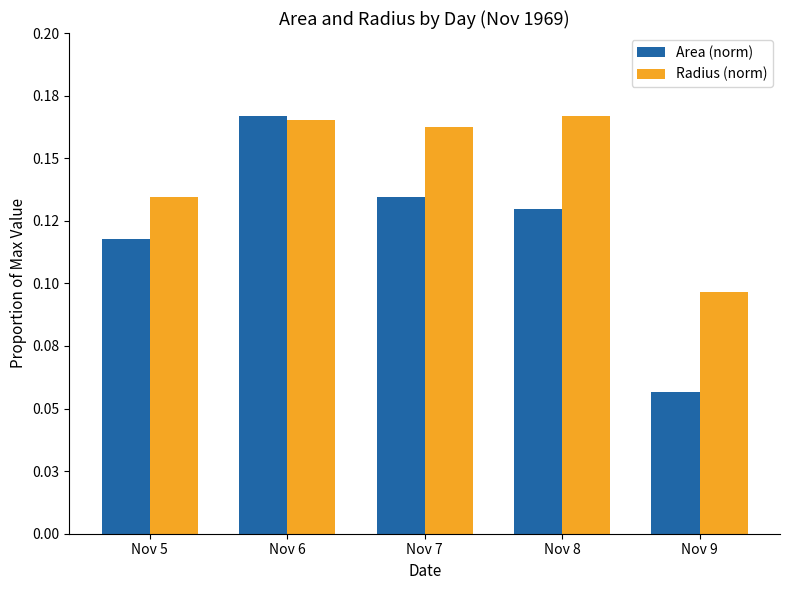

Which series has the widest spread of values?

Area (norm)